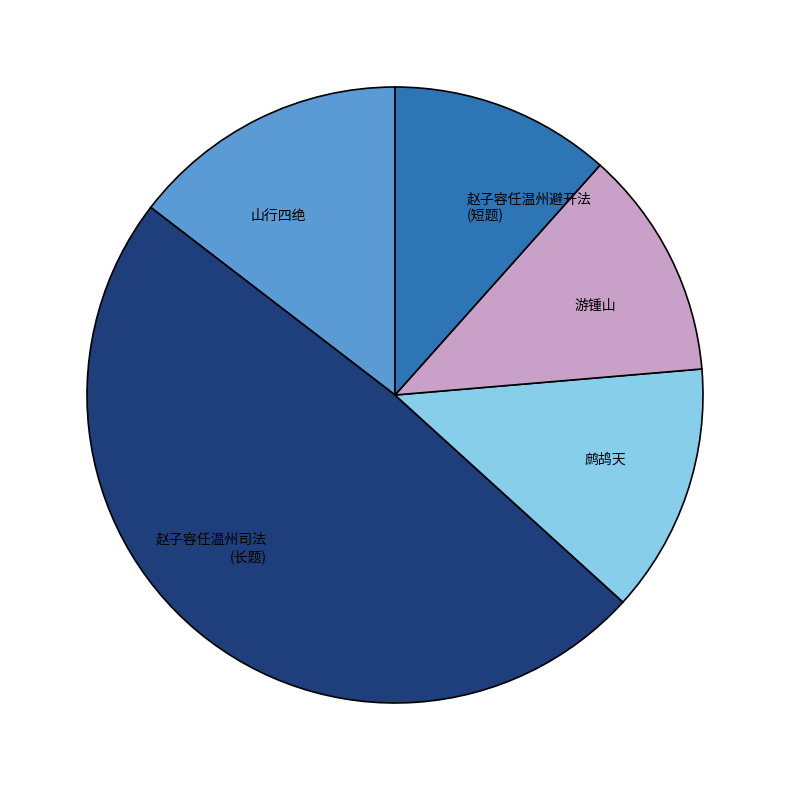

Count the number of slices in the pie.

5